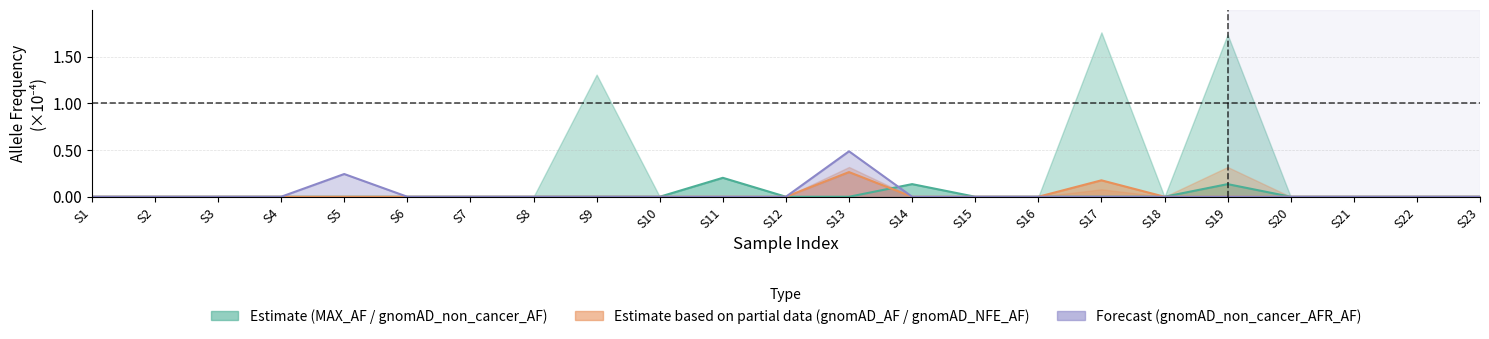

How many gnomAD_non_cancer_AF values are between 0 and 1?

23